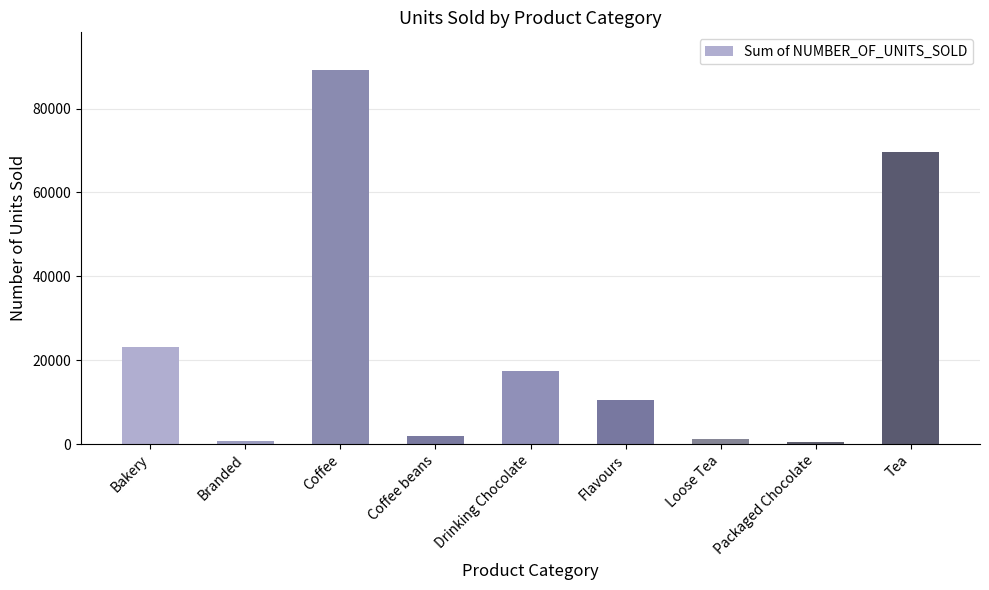

What is the value of the 4th bar from the left?

1828